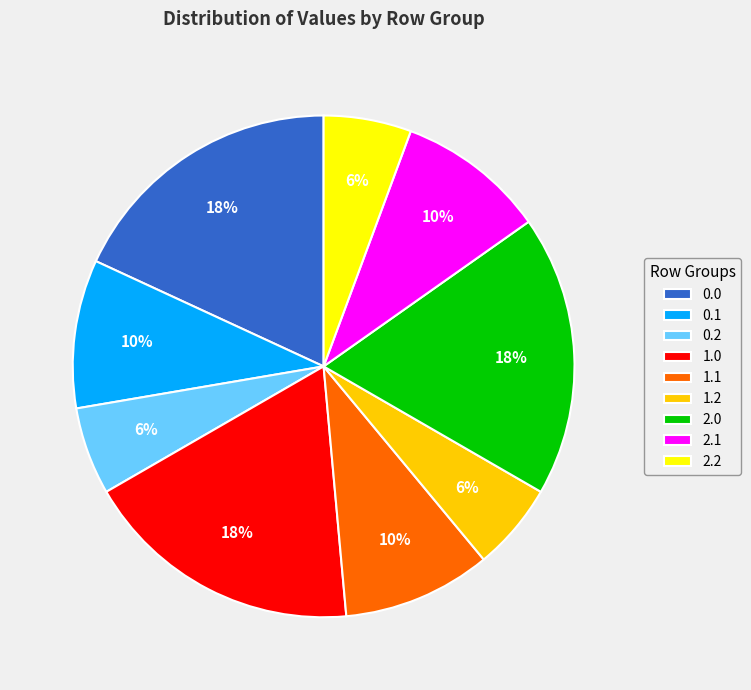

To the nearest percent, what portion does 1.2 represent?

6%